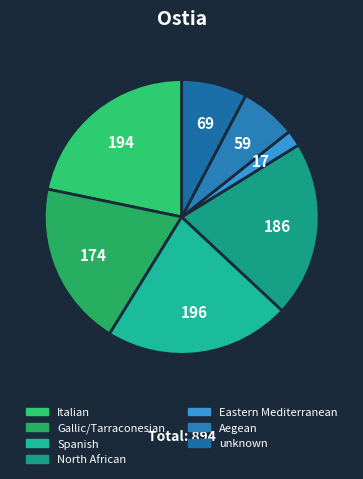

To the nearest percent, what is the combined percentage of unknown and Italian?

29%